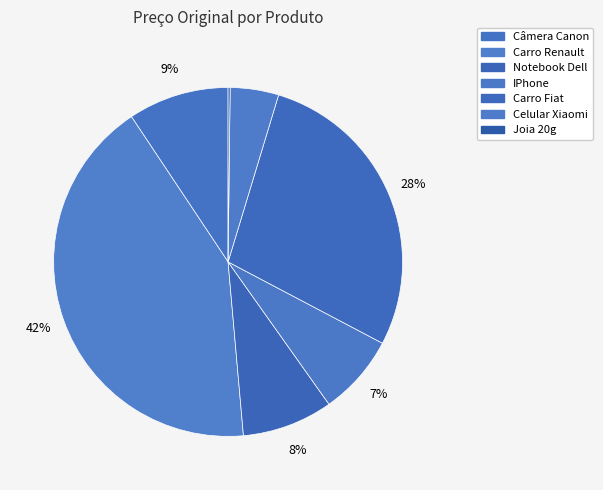

To the nearest percent, what portion does Câmera Canon represent?

9%